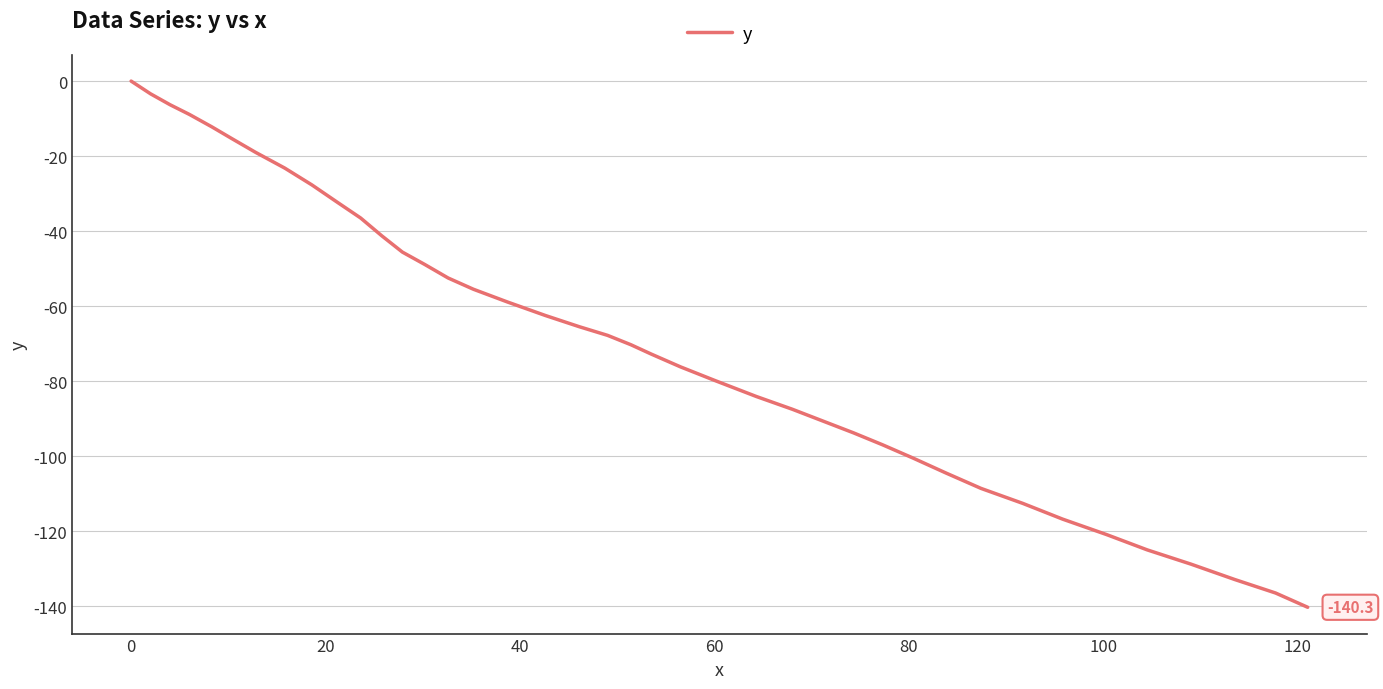

Is this an area chart (filled region under the line)?

No